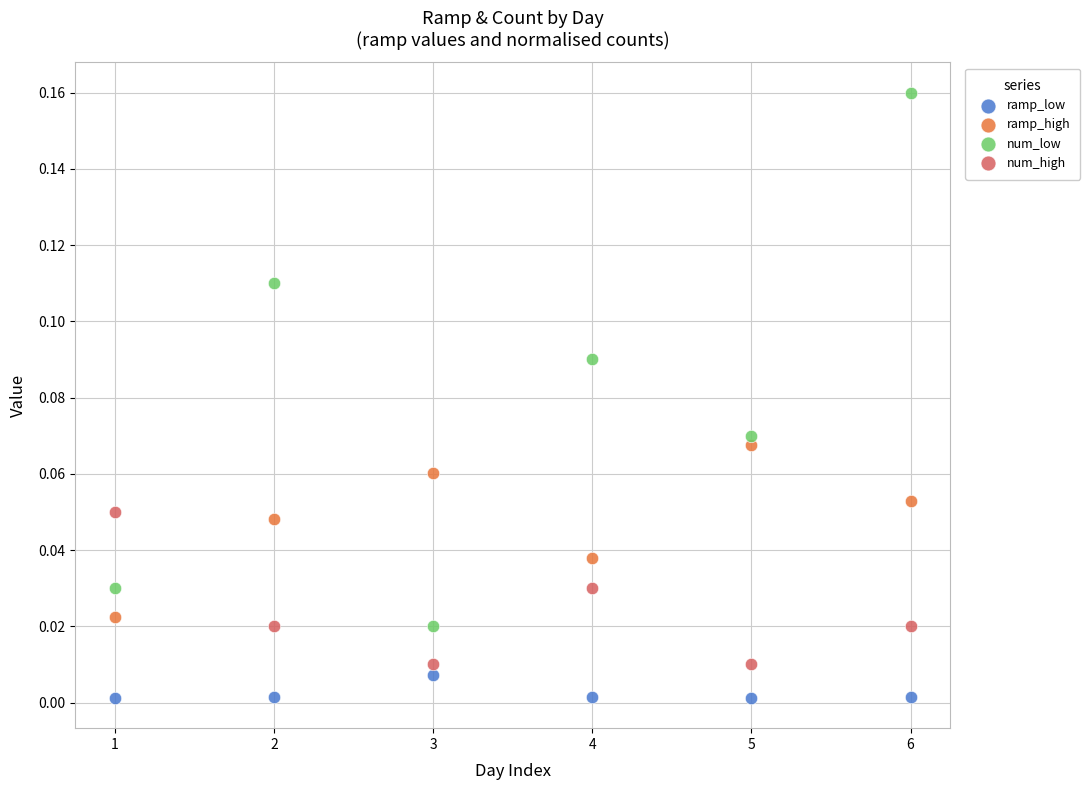

Across all data points, what is the range of X values (max minus min)?

5.0